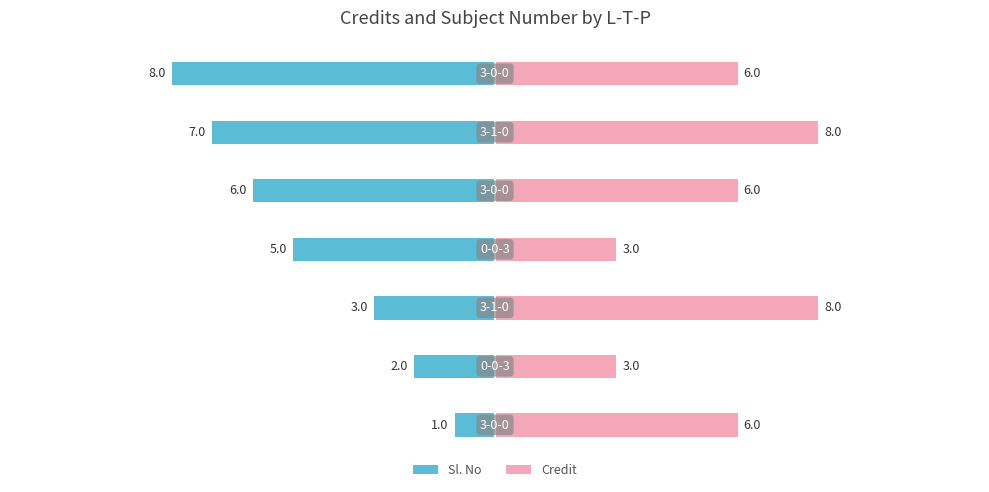

How many values in the Credit series exceed 6?

2